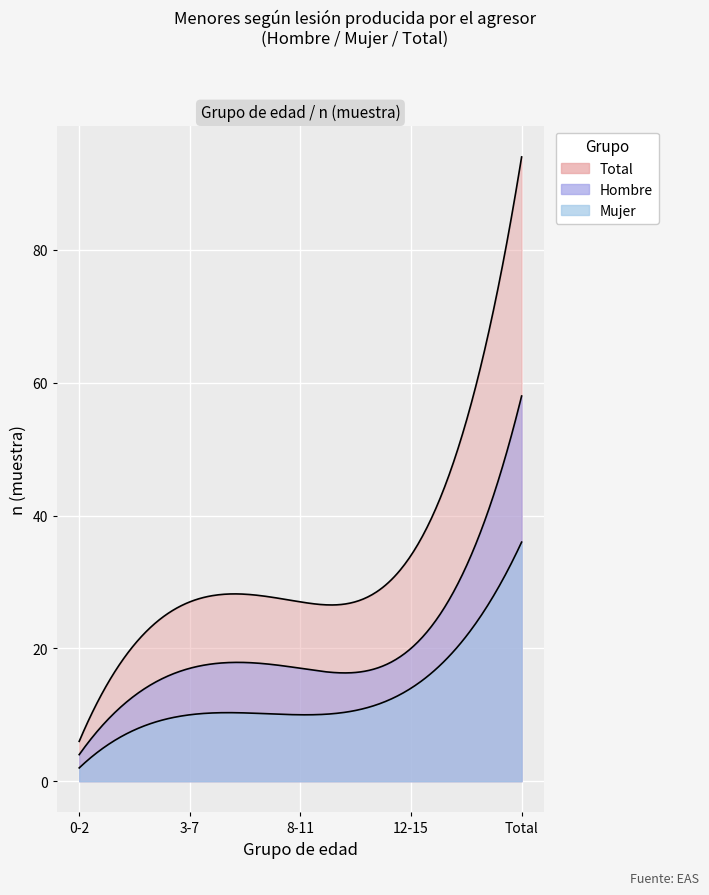

What is the label of the 4th point from the left?

12-15